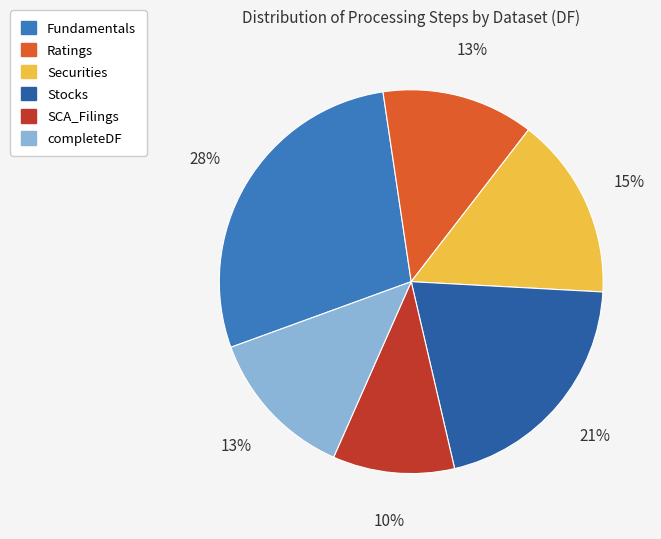

Combined, do completeDF and SCA_Filings account for over 50%?

No